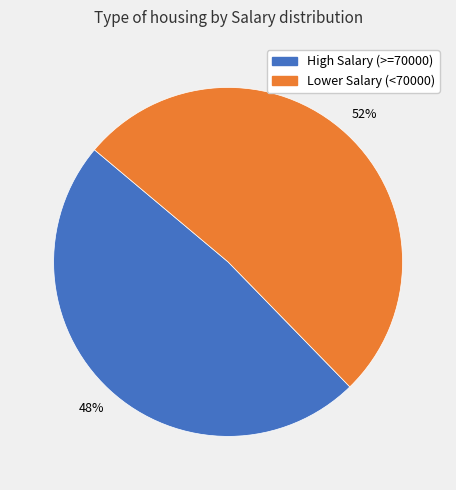

To the nearest percent, what is the average slice percentage?

50%